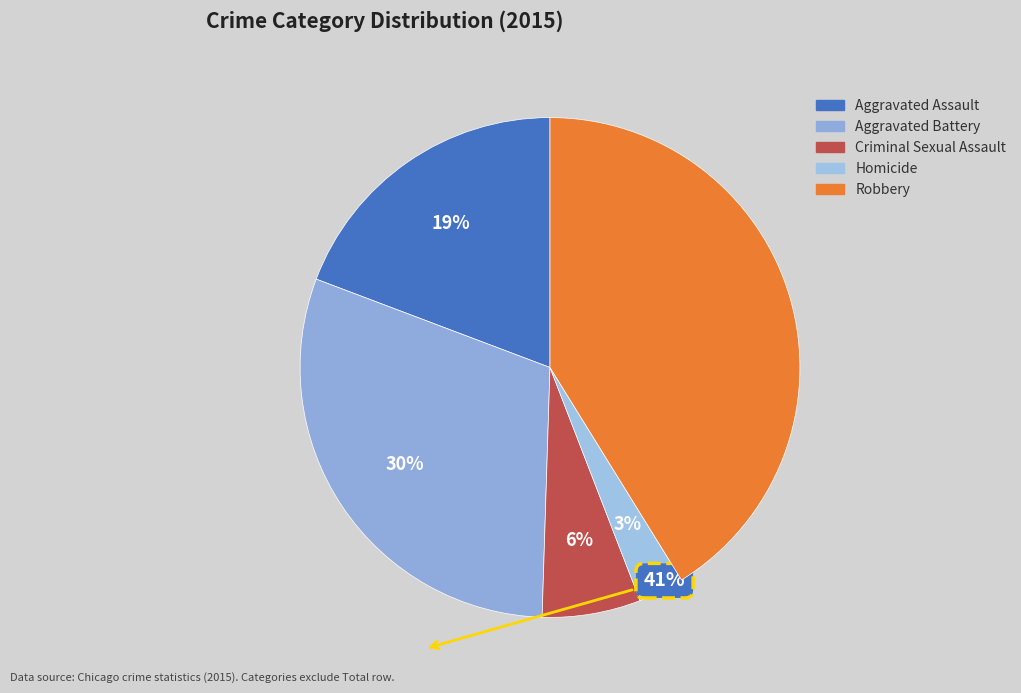

Does Aggravated Assault account for over 50% of the chart?

No